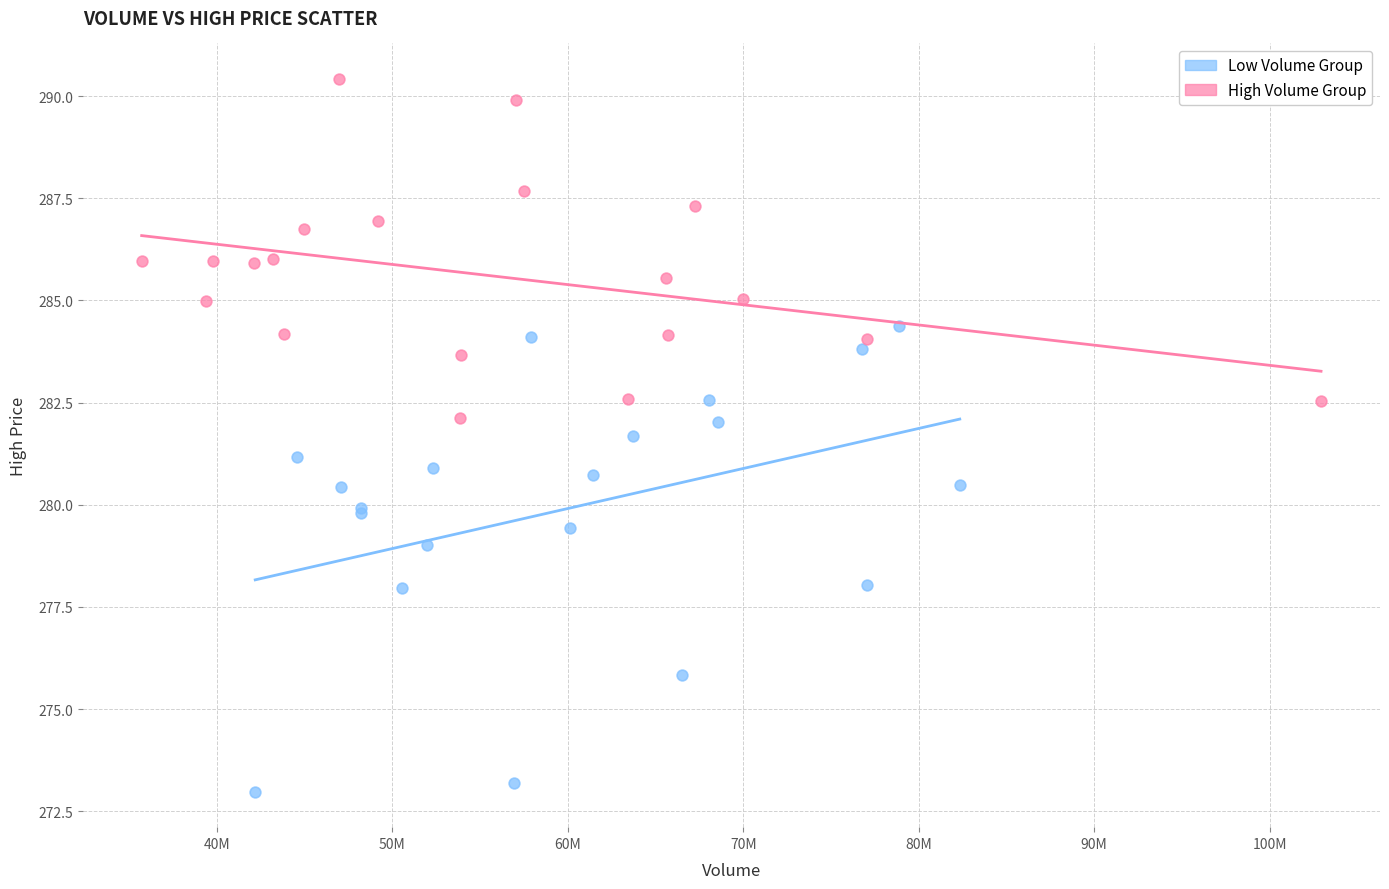

Which series contains the lowest Y value?

Low Volume Group